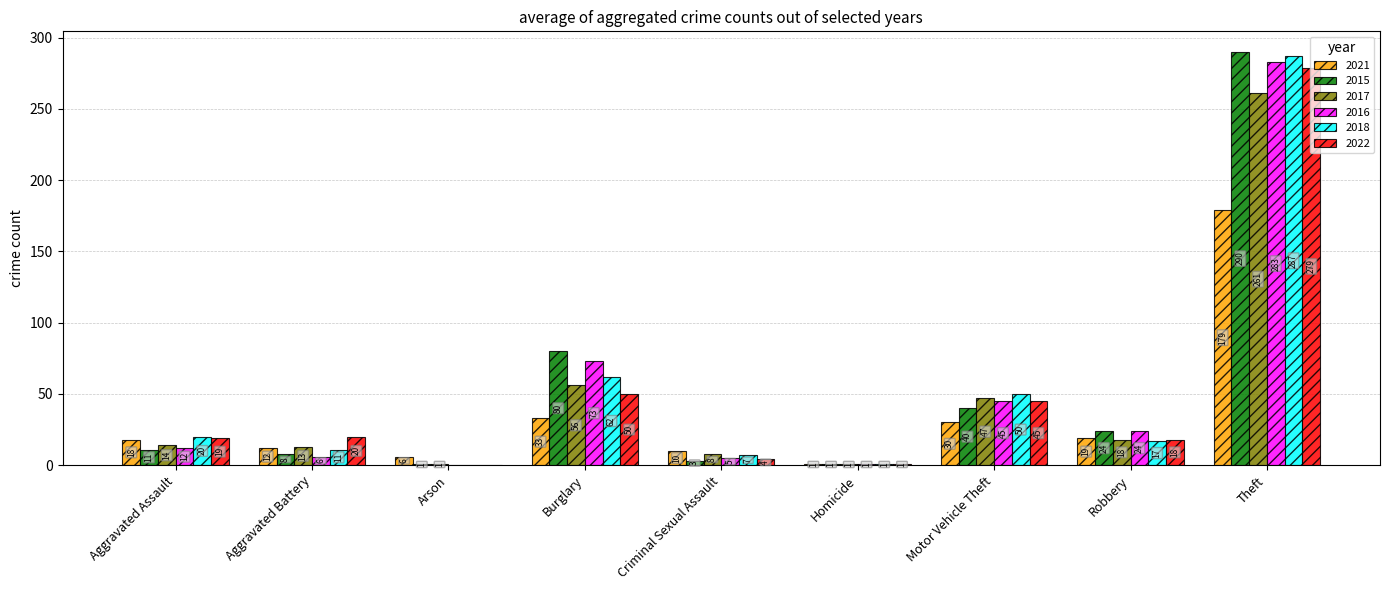

Are the bars grouped side by side (vs. stacked)?

Yes